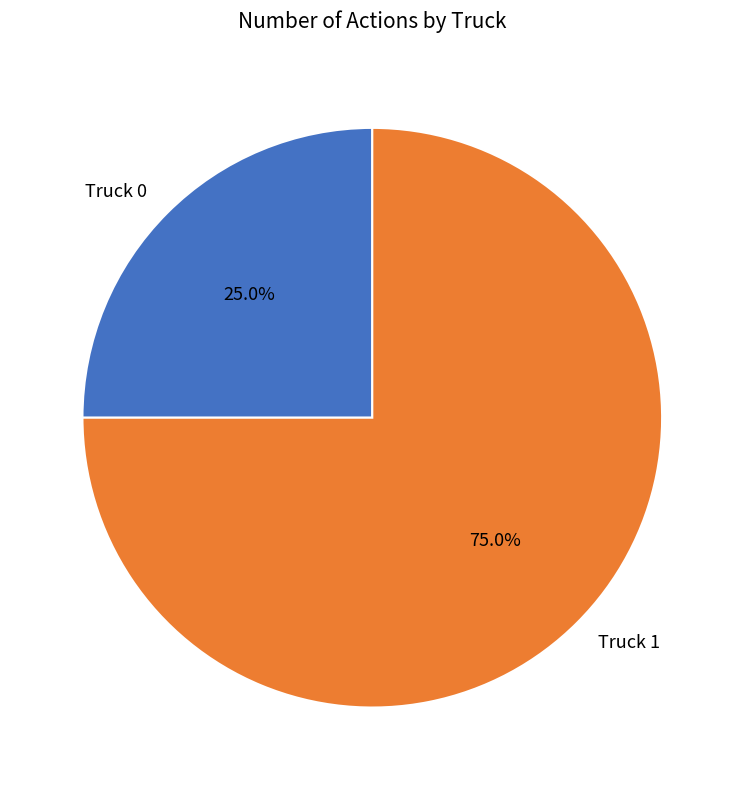

The Truck 0 slice represents 25% of the pie. True or false?

True